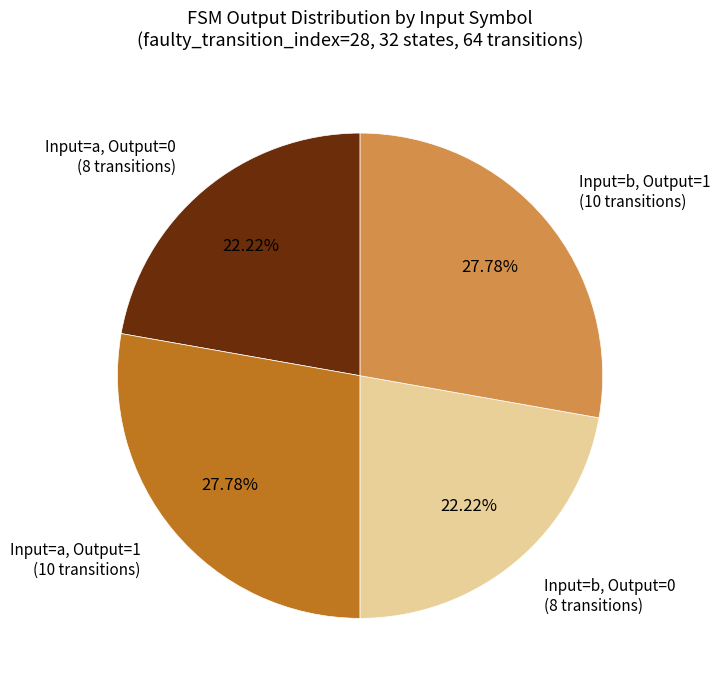

What is the ratio of the value at Input=b, Output=0 (8 transitions) to the value at Input=a, Output=1 (10 transitions)?

0.8